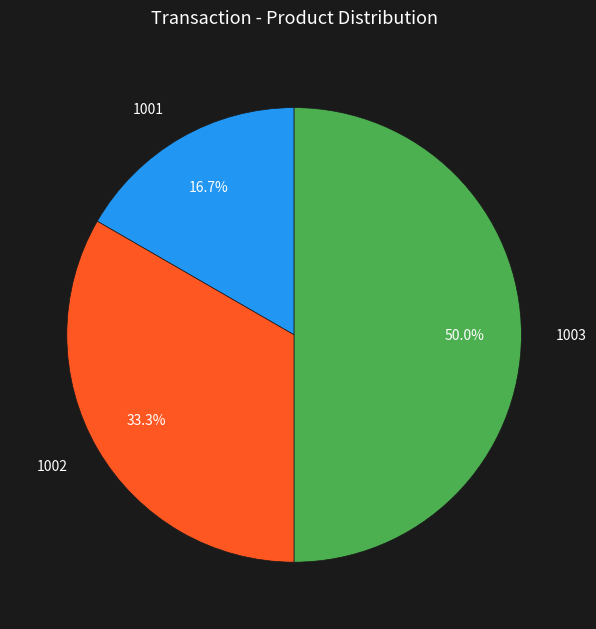

To the nearest percent, what percentage of the pie is 1001?

17%